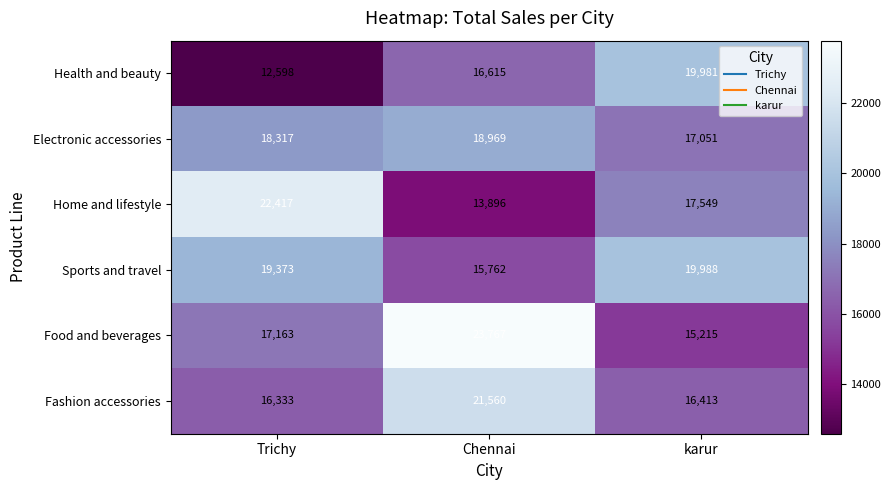

Which category has the lowest value in the Food and beverages series?

karur